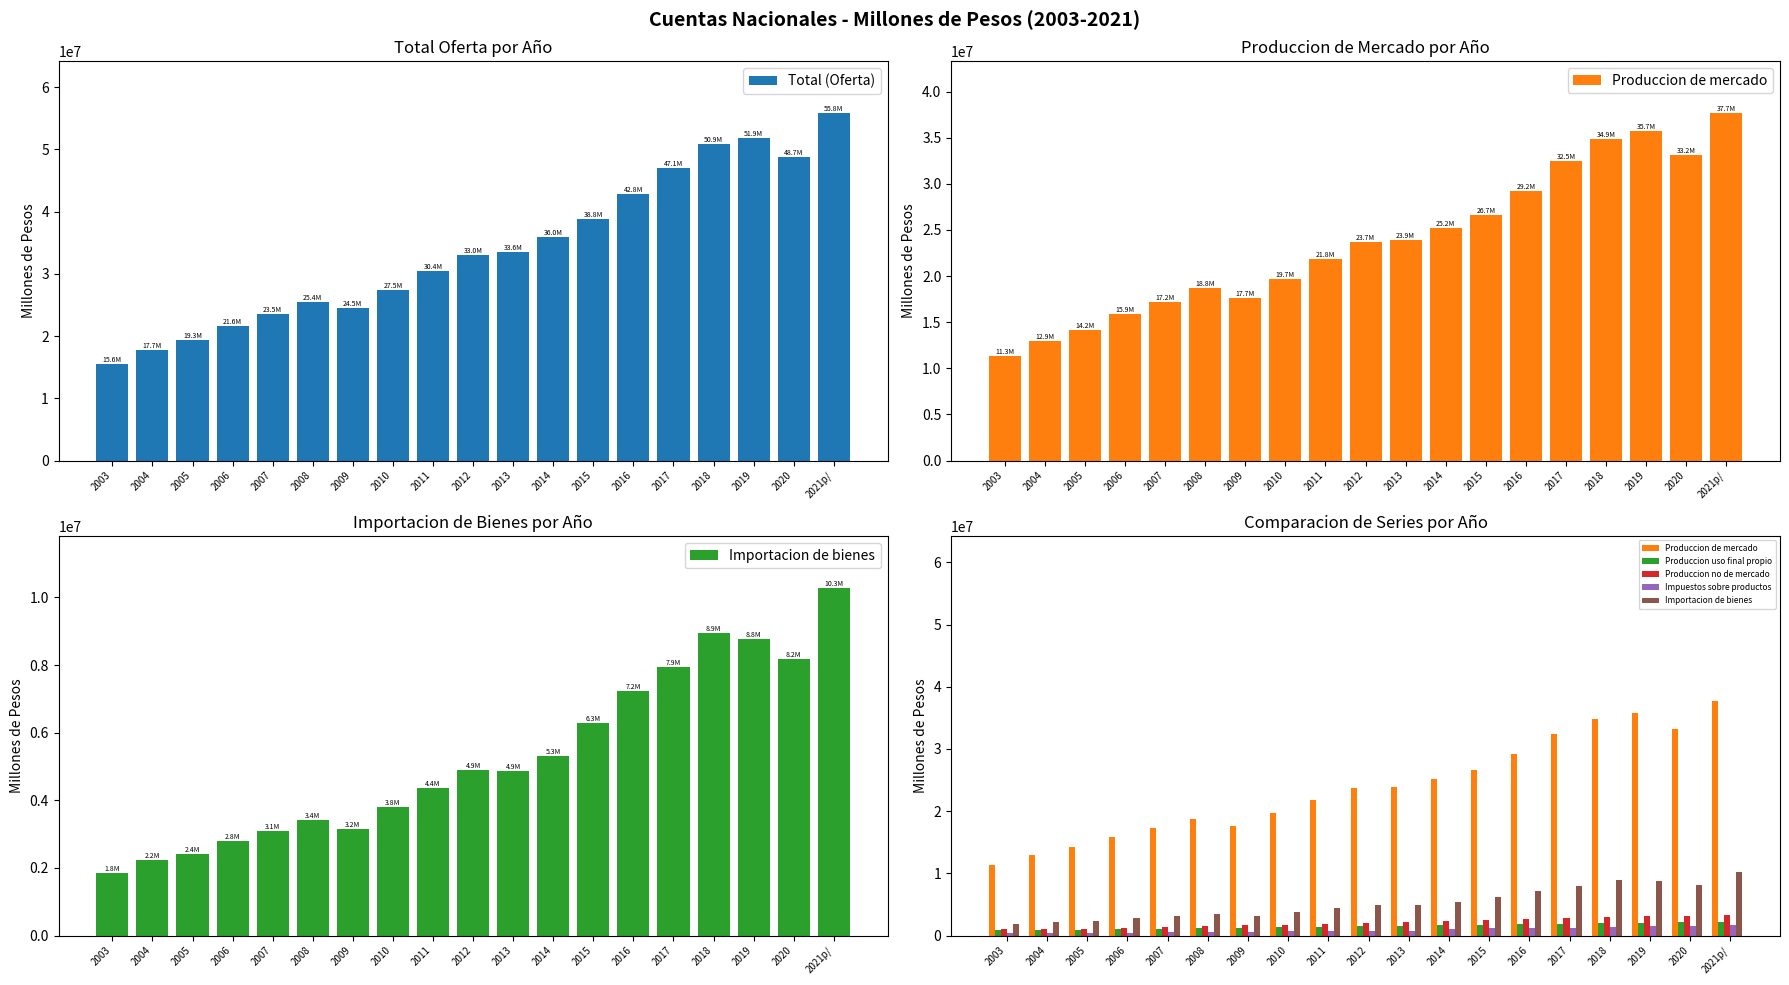

Rank the categories by Importacion de bienes value from lowest to highest.

2003, 2004, 2005, 2006, 2007, 2009, 2008, 2010, 2011, 2013, 2012, 2014, 2015, 2016, 2017, 2020, 2019, 2018, 2021p/